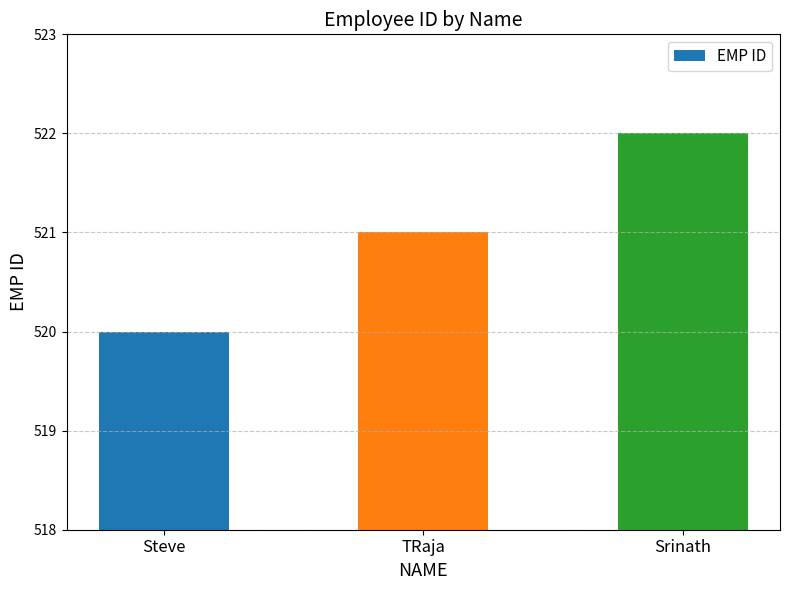

How many bars are there in total?

3